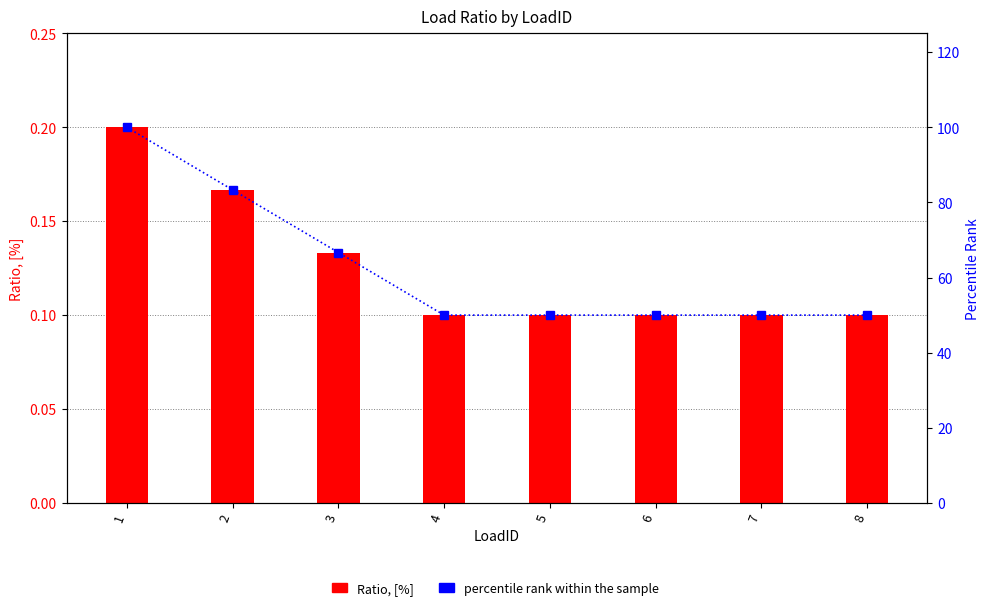

What is the lowest value of the Ratio, [%] series?

0.1